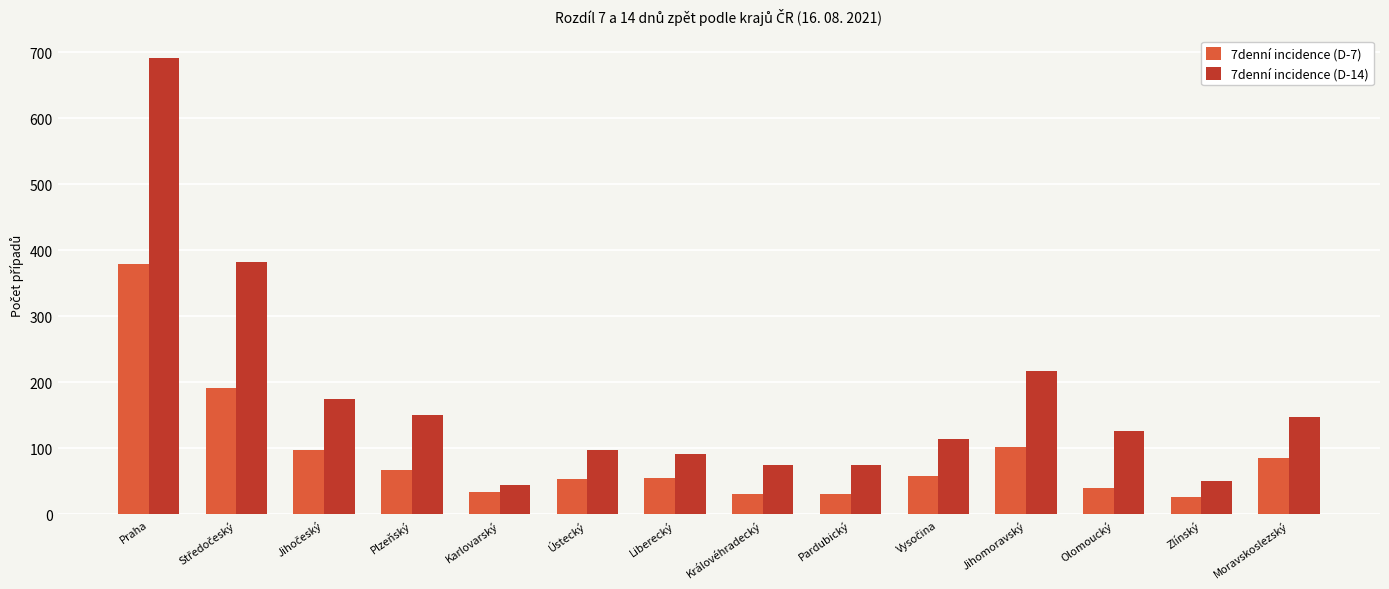

Does the chart contain any negative values?

No